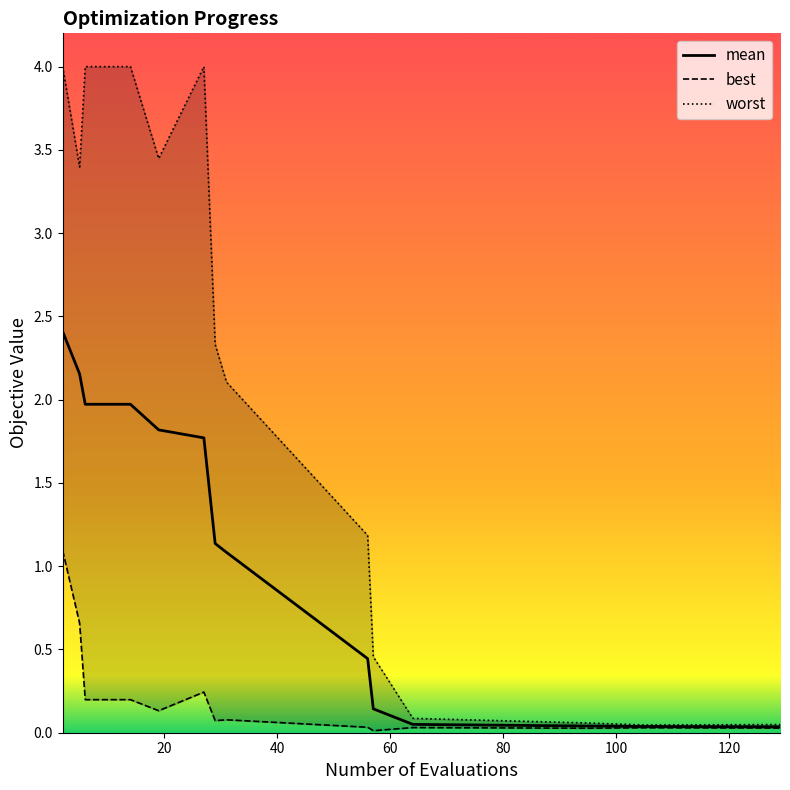

What is the highest value of the mean series?

2.4